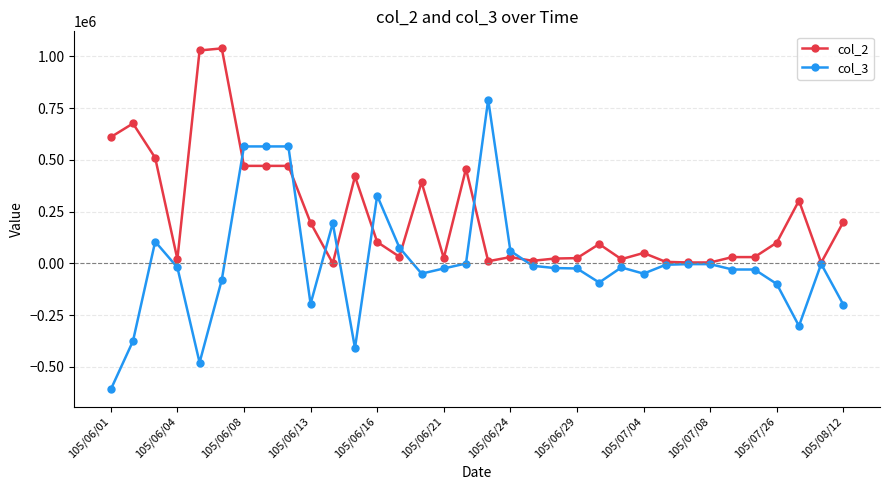

True or false: col_2 has more than 1 interior local peaks.

True